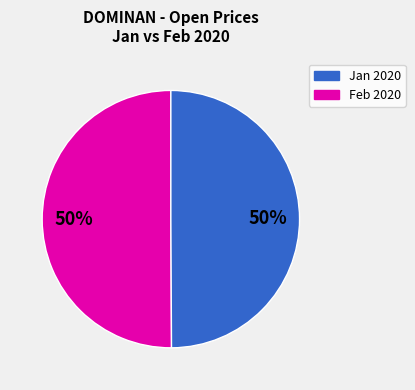

To the nearest percent, what is the average slice percentage?

50%